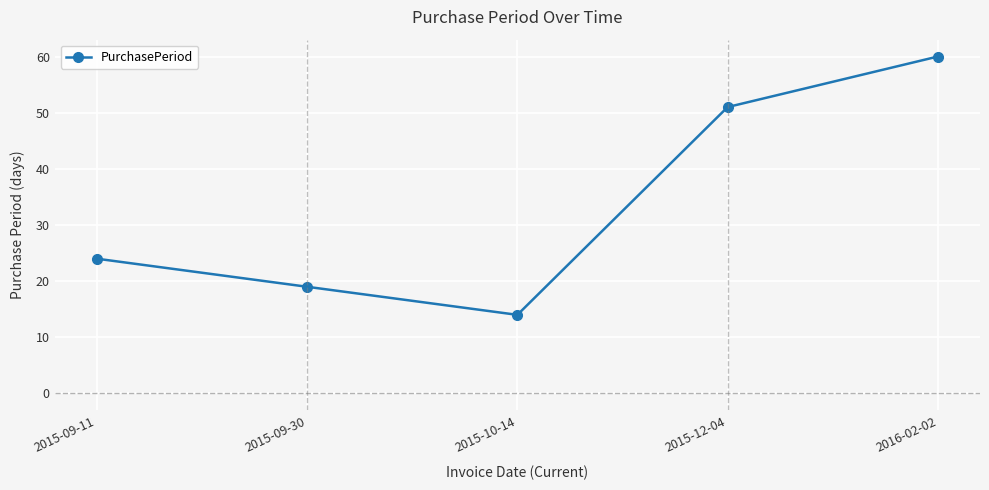

List the labels in order of value, smallest first.

2015-10-14, 2015-09-30, 2015-09-11, 2015-12-04, 2016-02-02